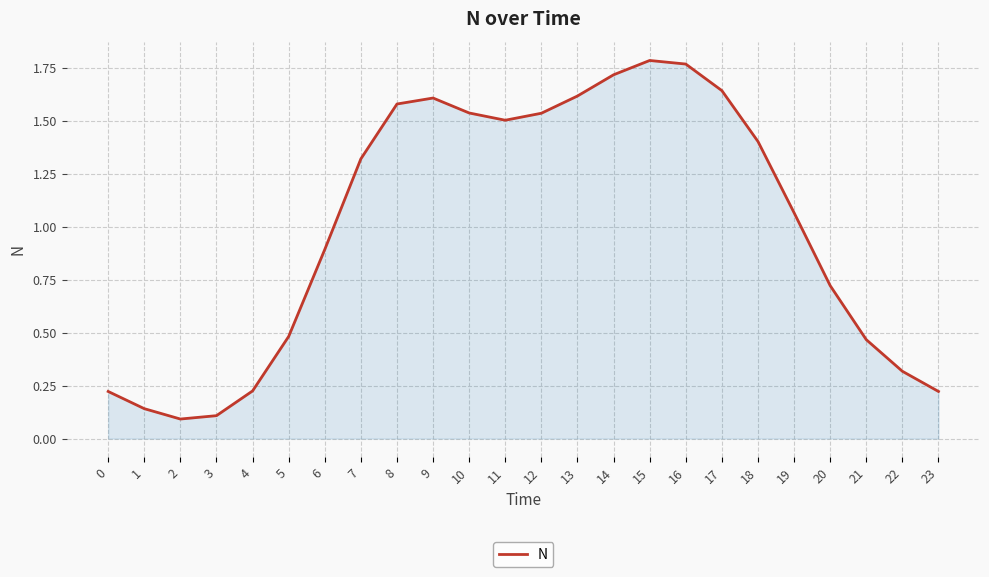

What is the difference between the maximum and minimum values?

1.7